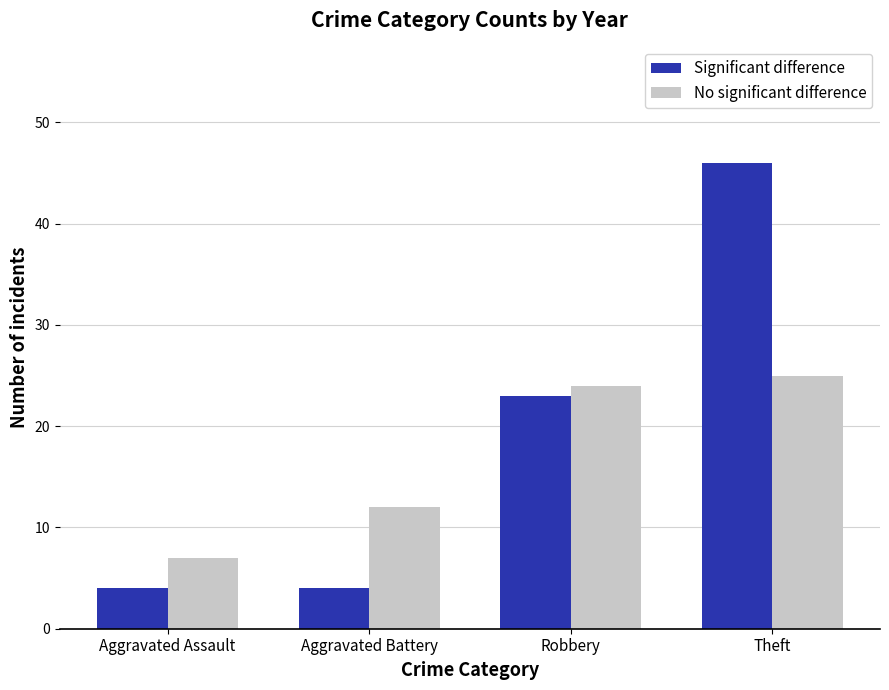

Rank the series by their average value, from lowest to highest.

No significant difference, Significant difference